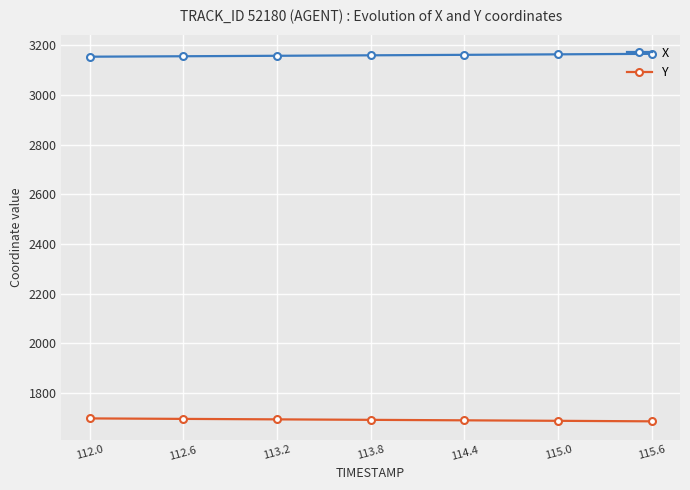

What is the label of the 2nd point from the left?

112.6